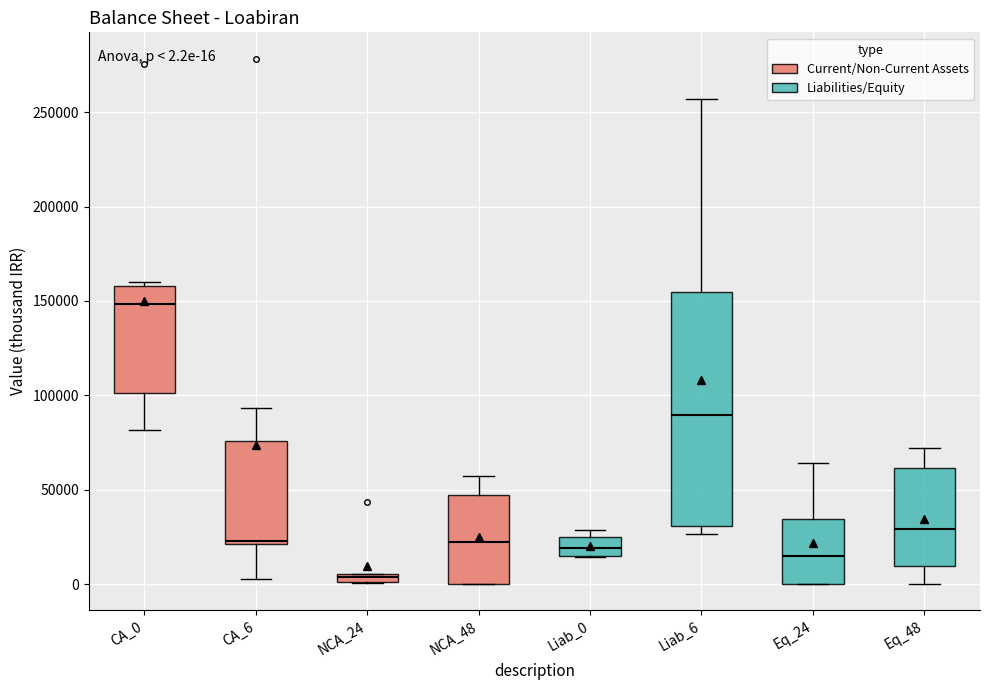

Comparing the boxes themselves (not the whiskers), which one is the tallest?

Liab_6